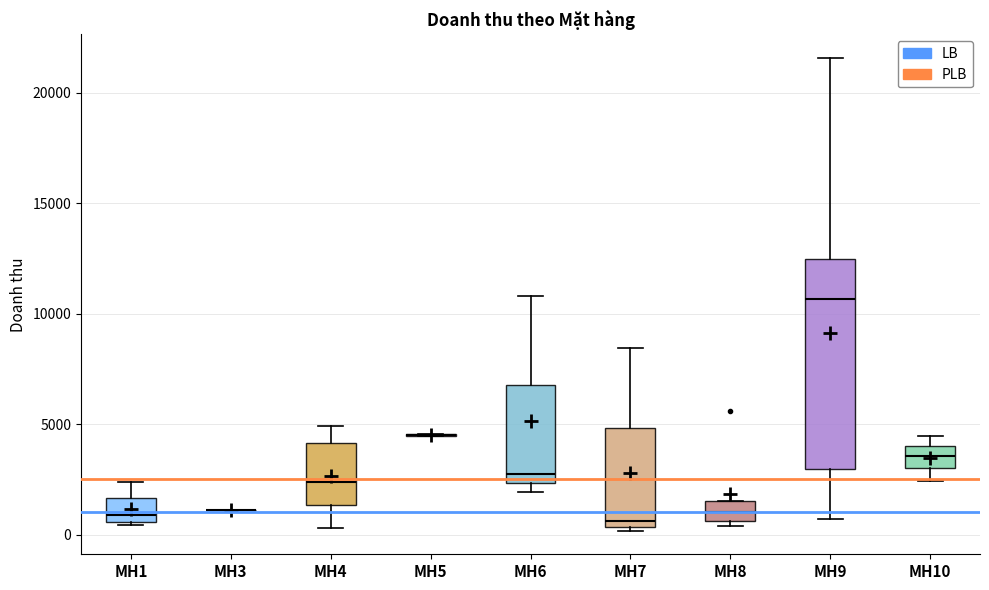

Where is the lower edge of the box for MH8 on the y-axis? The values are not printed on the chart, so give them approximately, as read against the axis.

500